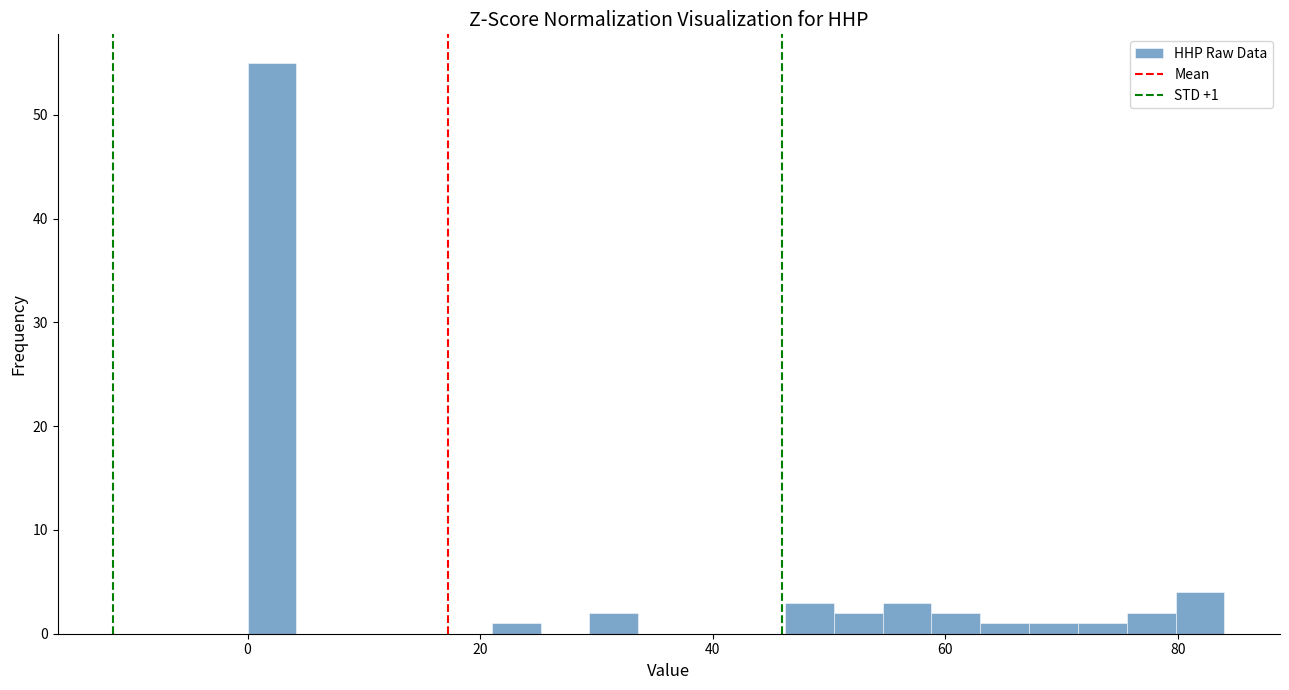

Read against the x-axis, roughly where is the centre of the tallest bar?

2